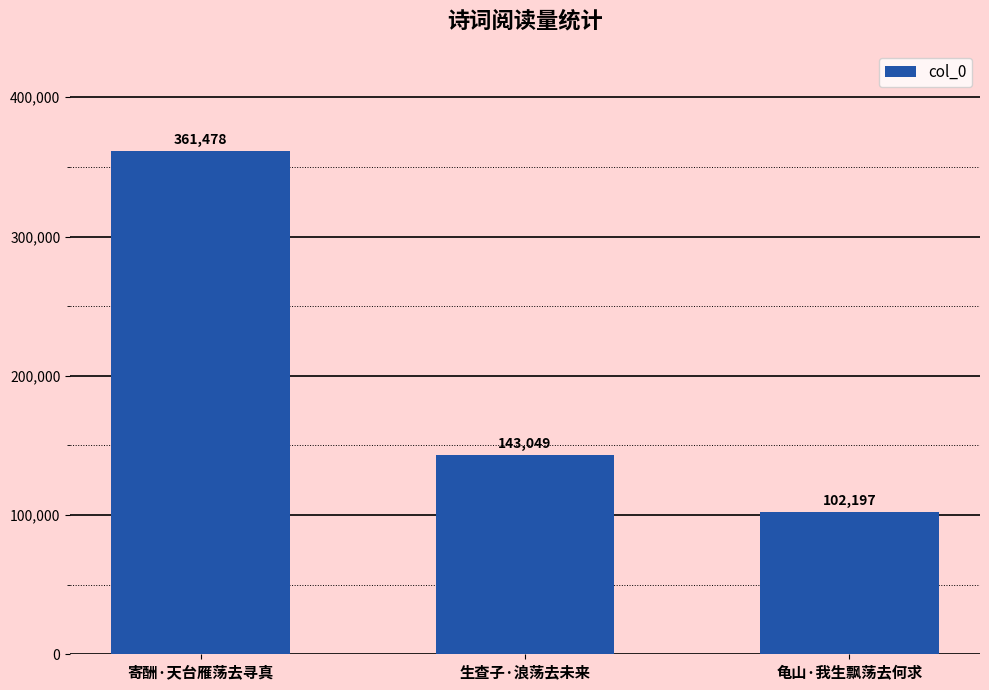

Reading left to right, what are all the values shown in this chart?

寄酬·天台雁荡去寻真=361478	生查子·浪荡去未来=143049	龟山·我生飘荡去何求=102197